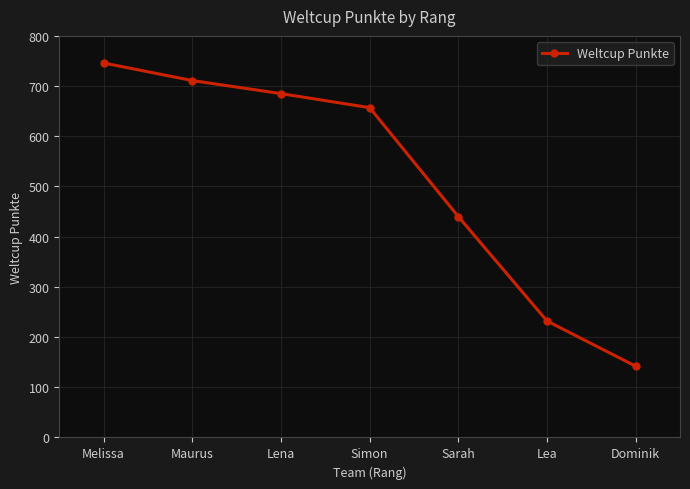

True or false: the data shows 440 at Sarah.

True